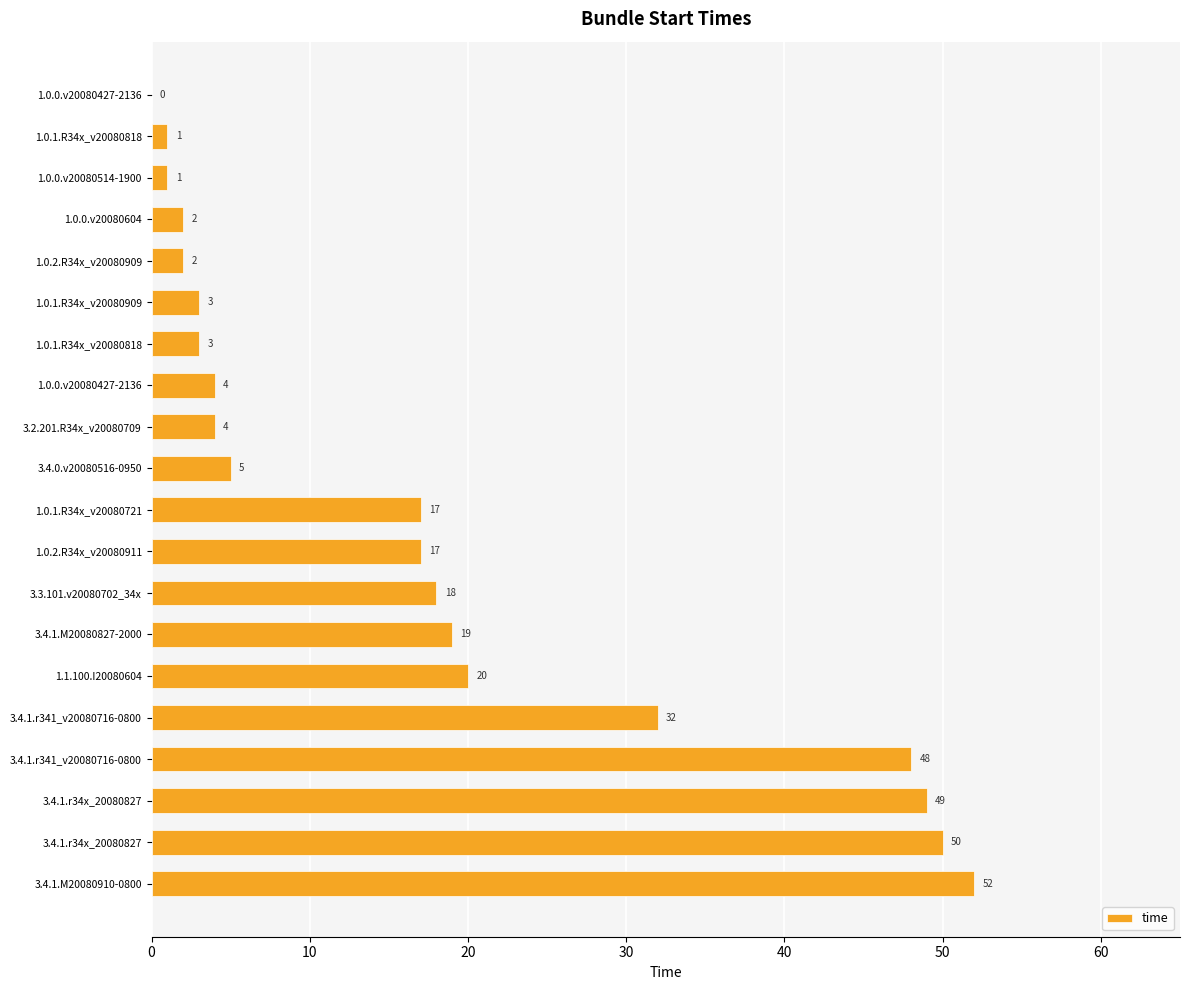

Does the chart contain stacked bars?

No